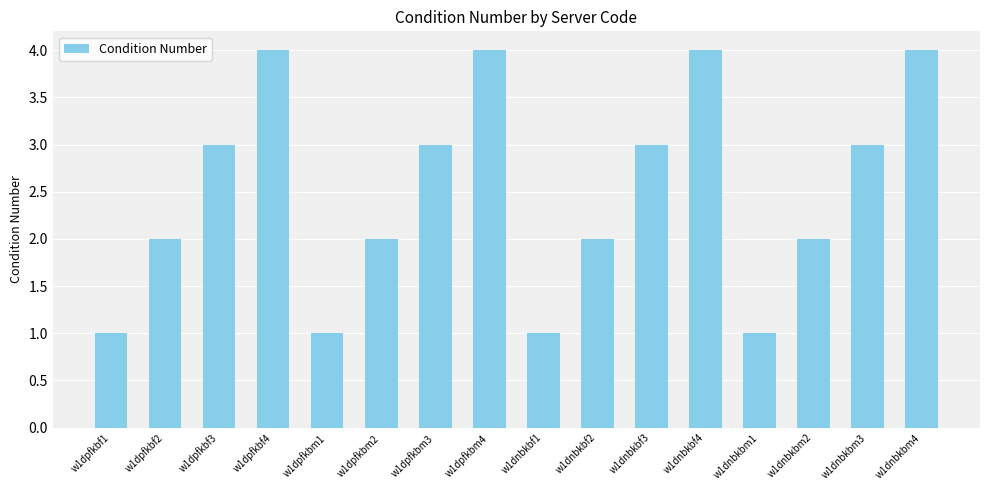

What is the difference between the maximum and minimum values?

3